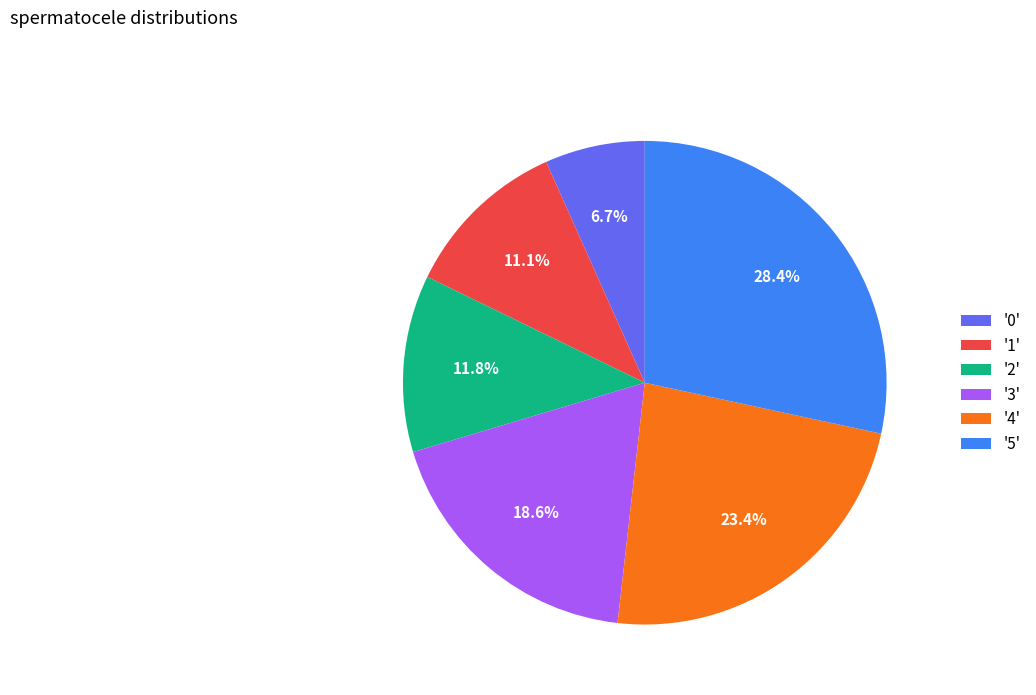

Approximately how many times larger is the value at '1' compared to '3'?

0.6